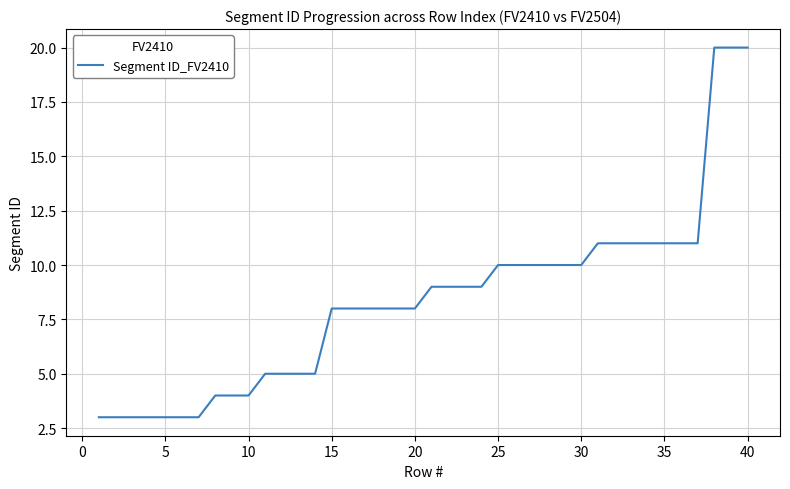

What is the minimum value shown in the chart?

3